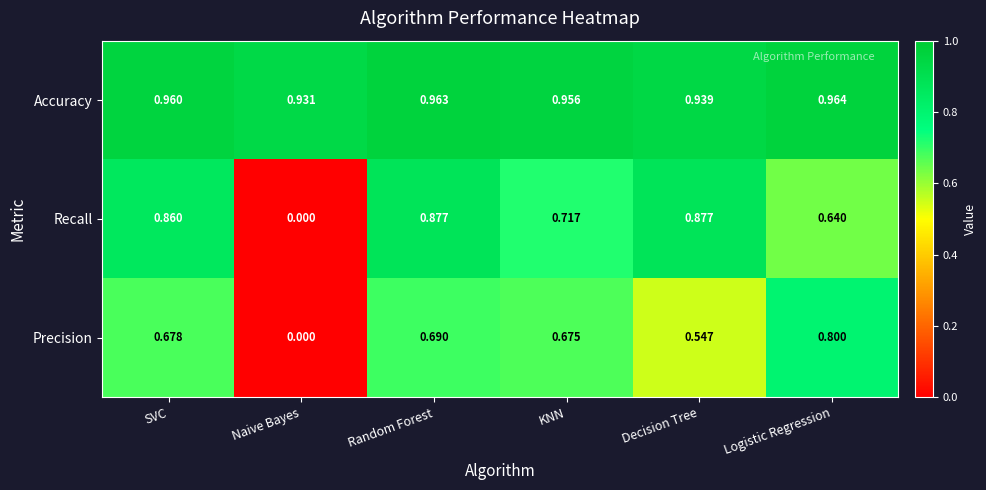

Rank the series by their average value, from lowest to highest.

Precision, Recall, Accuracy